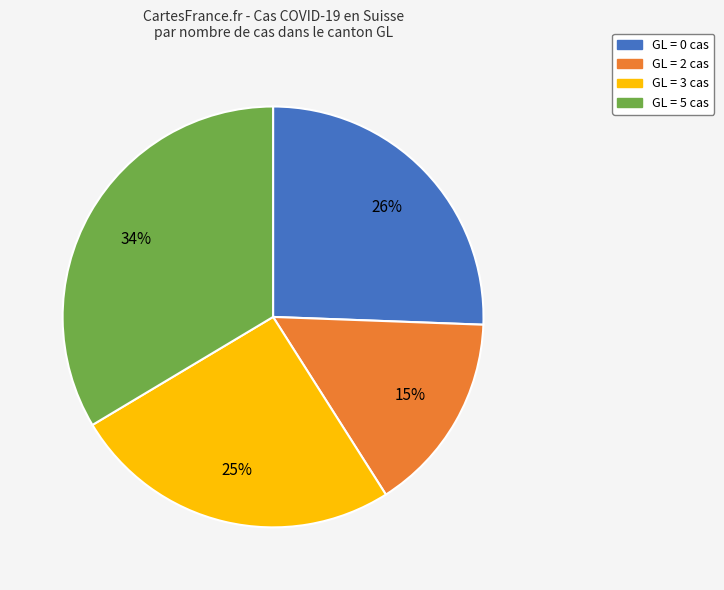

Combined, do GL = 3 cas and GL = 2 cas account for over 50%?

No